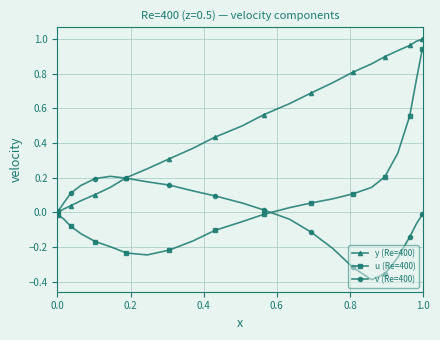

True or false: y (Re=400) and u (Re=400) cross at least once.

False